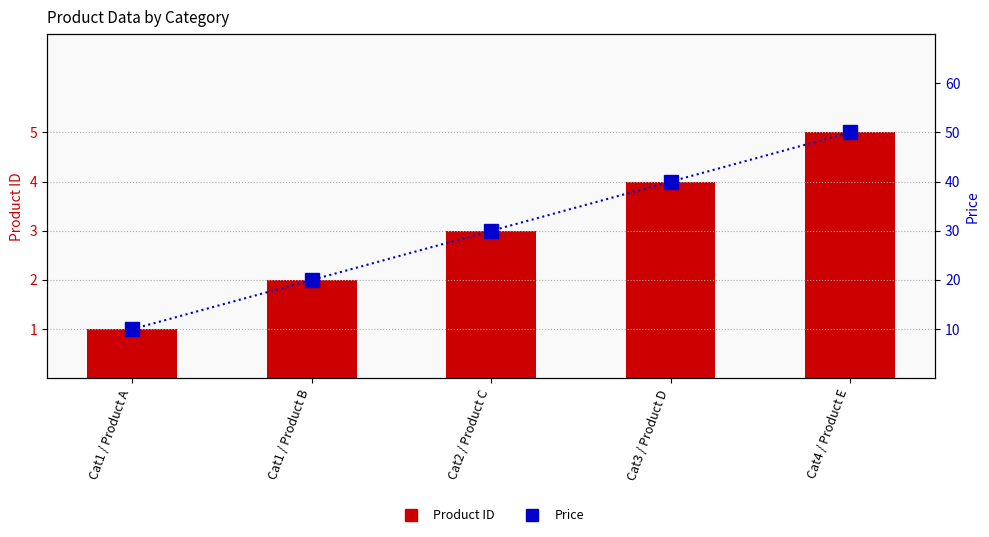

How many Price values are between 20 and 40?

3